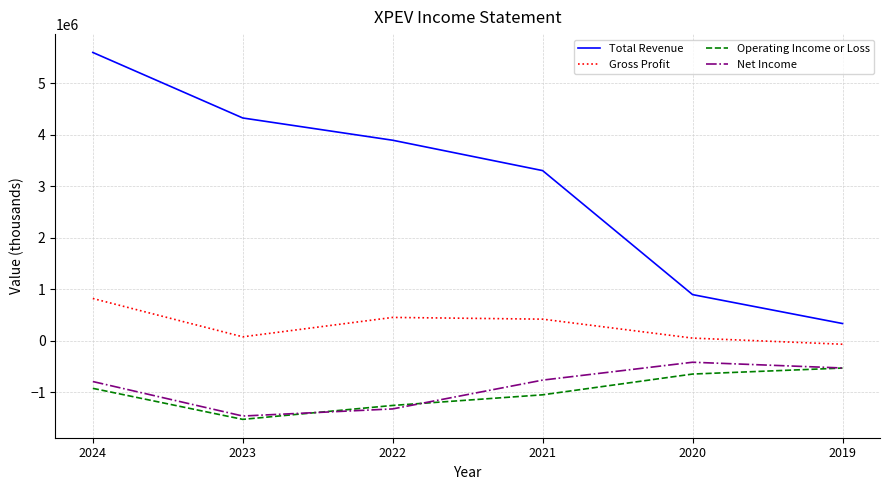

How many interior local peaks does the Net Income series have?

1